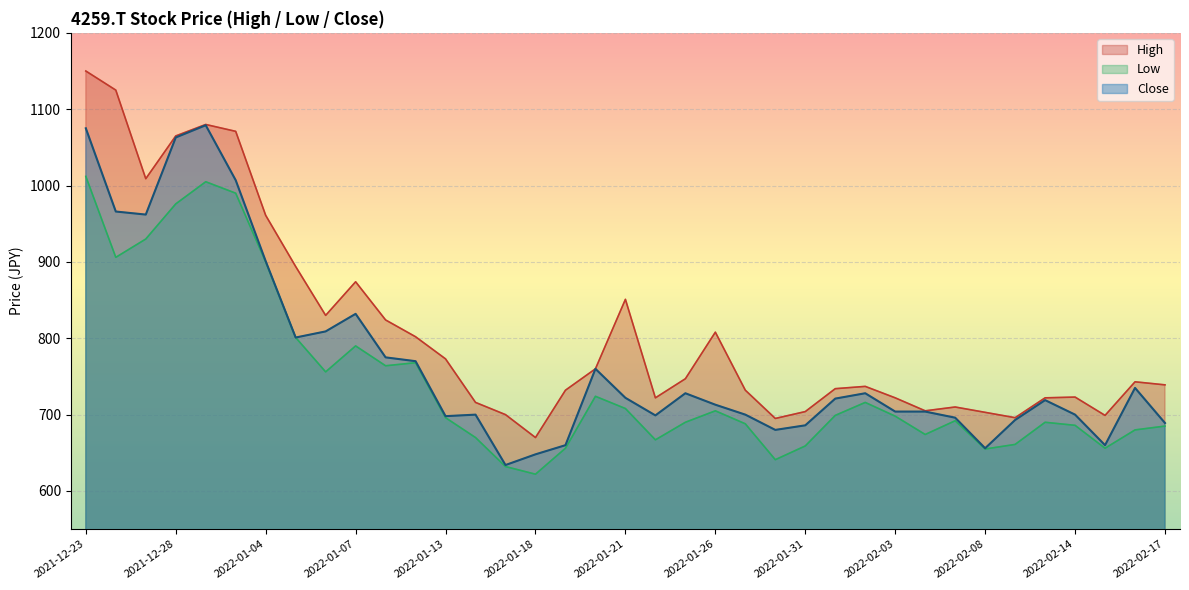

In High, how many points are higher than both neighbors (excluding endpoints)?

8